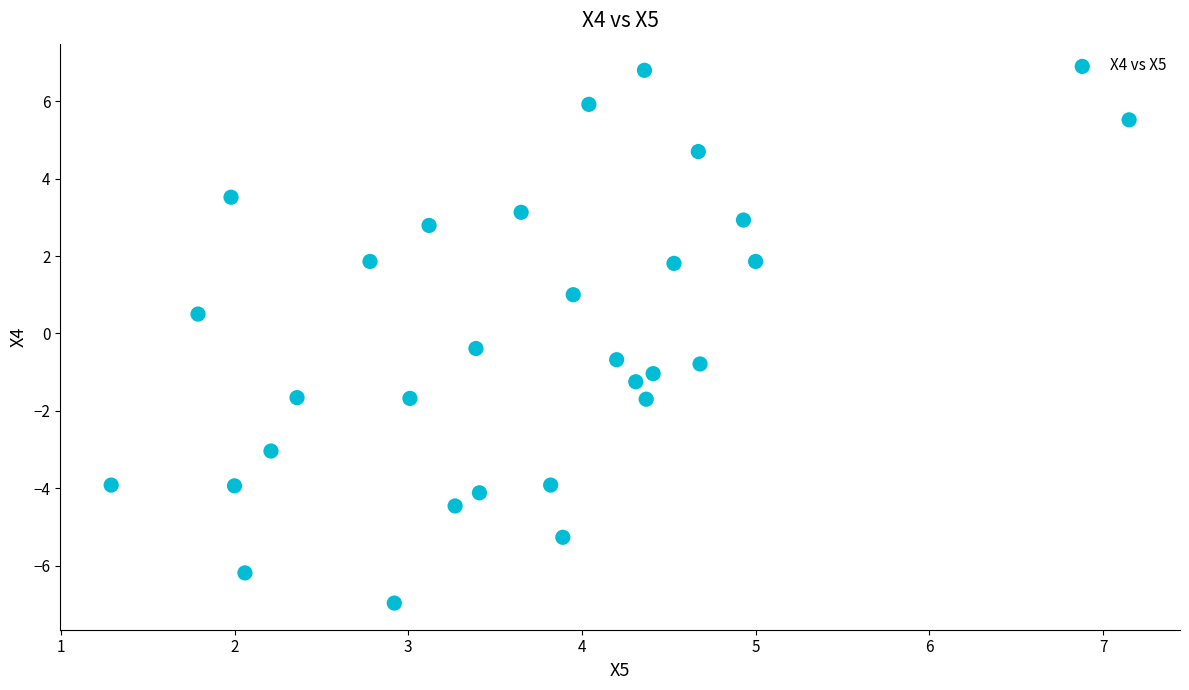

What is the range of Y values (max minus min)?

13.8